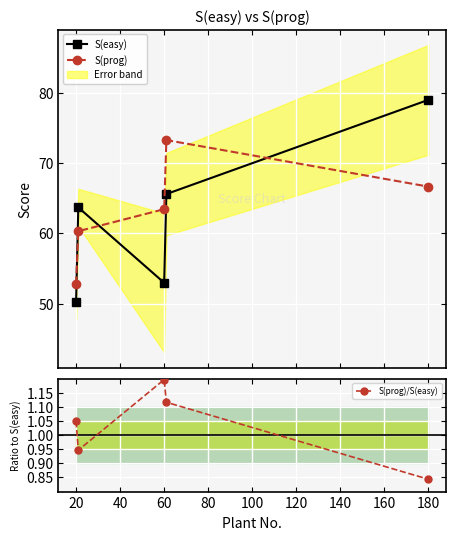

What is the value of the S(prog) point at the 4th from the left?

73.3